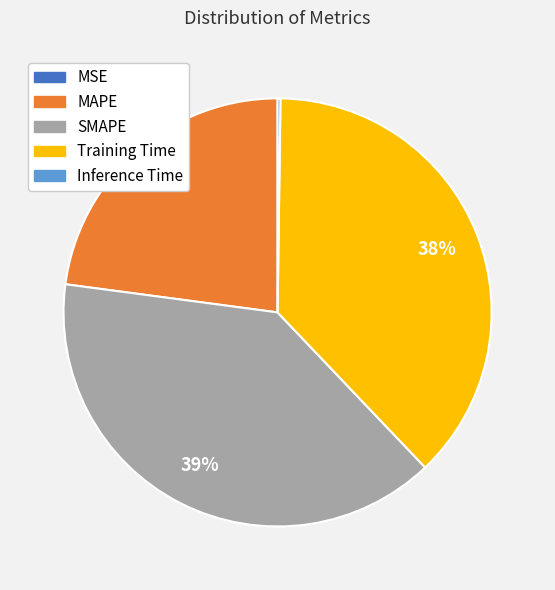

What is the largest slice in the pie chart?

SMAPE